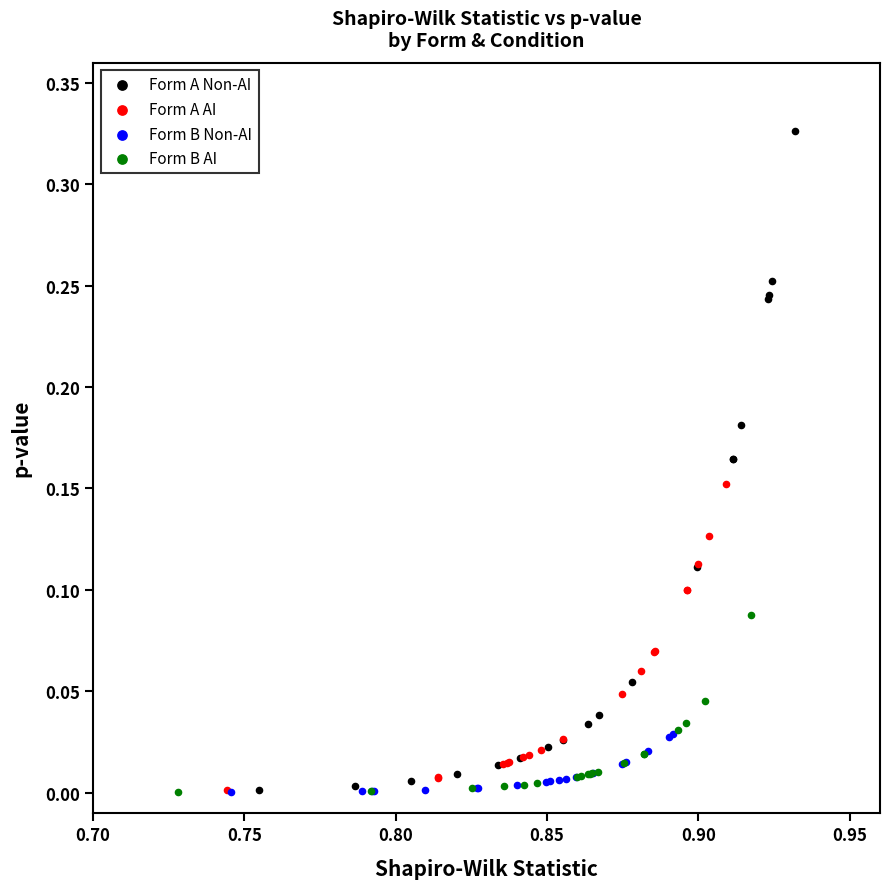

Which series contains the highest Y value?

Form A Non-AI